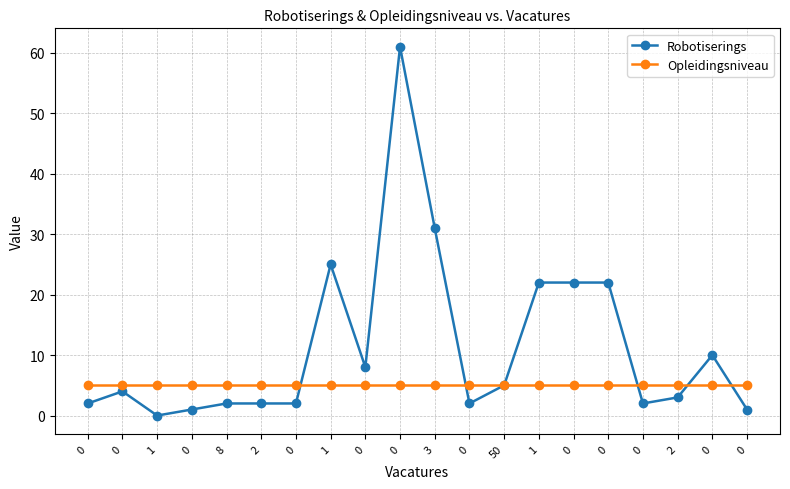

Which series changed the most between 0 and 0?

Robotiserings